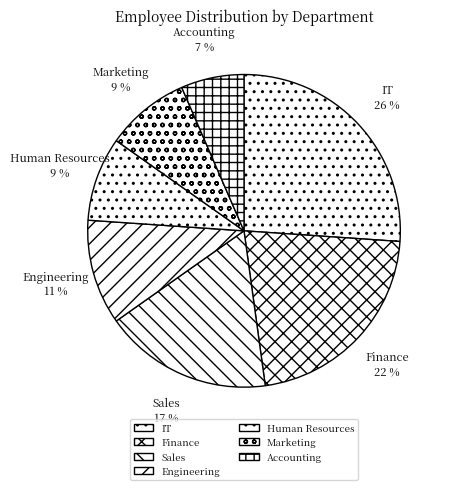

To the nearest percent, what is the average slice percentage?

14%